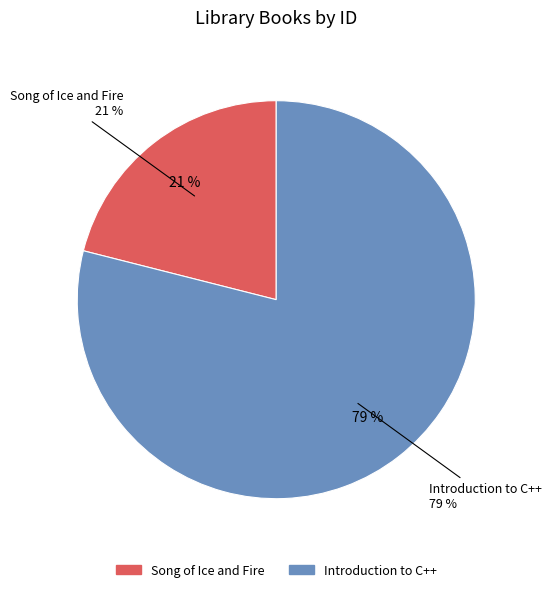

What percentage is the Introduction to C++ slice, to the nearest percent?

79%